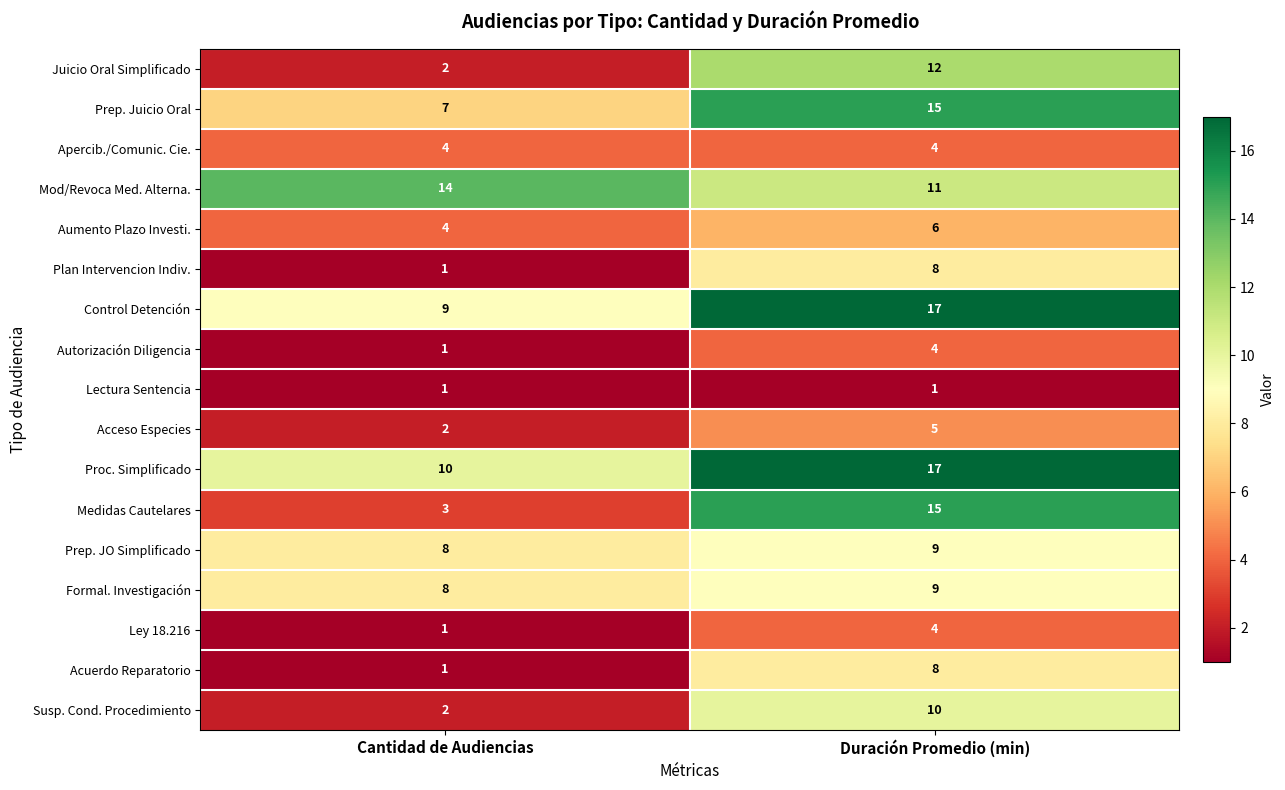

What is the greatest value displayed?

17